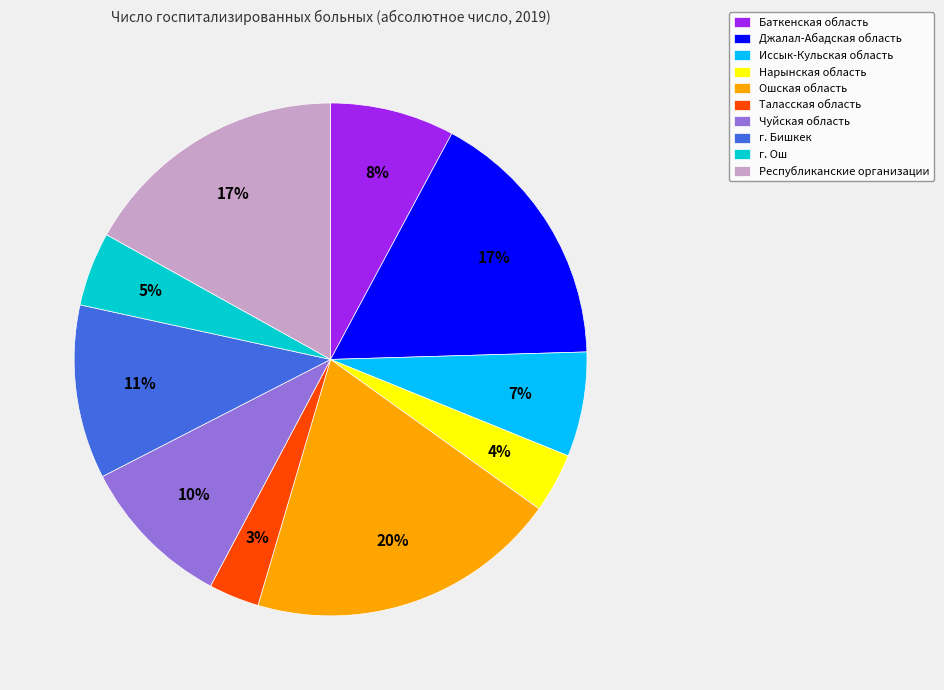

True or false: Ошская область accounts for 25% of the total.

False